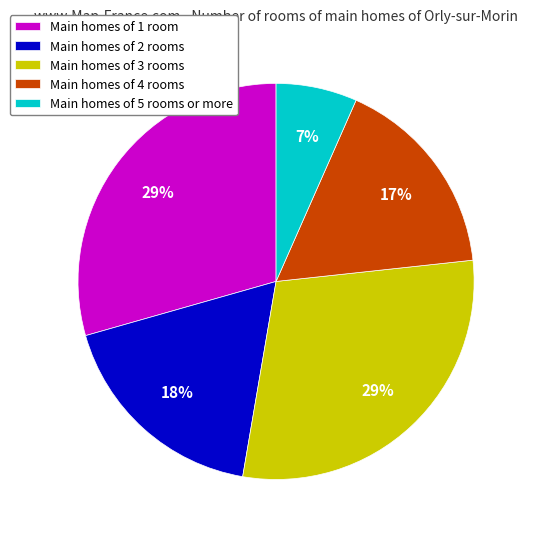

To the nearest percent, what is the combined percentage of Main homes of 5 rooms or more and Main homes of 3 rooms?

36%